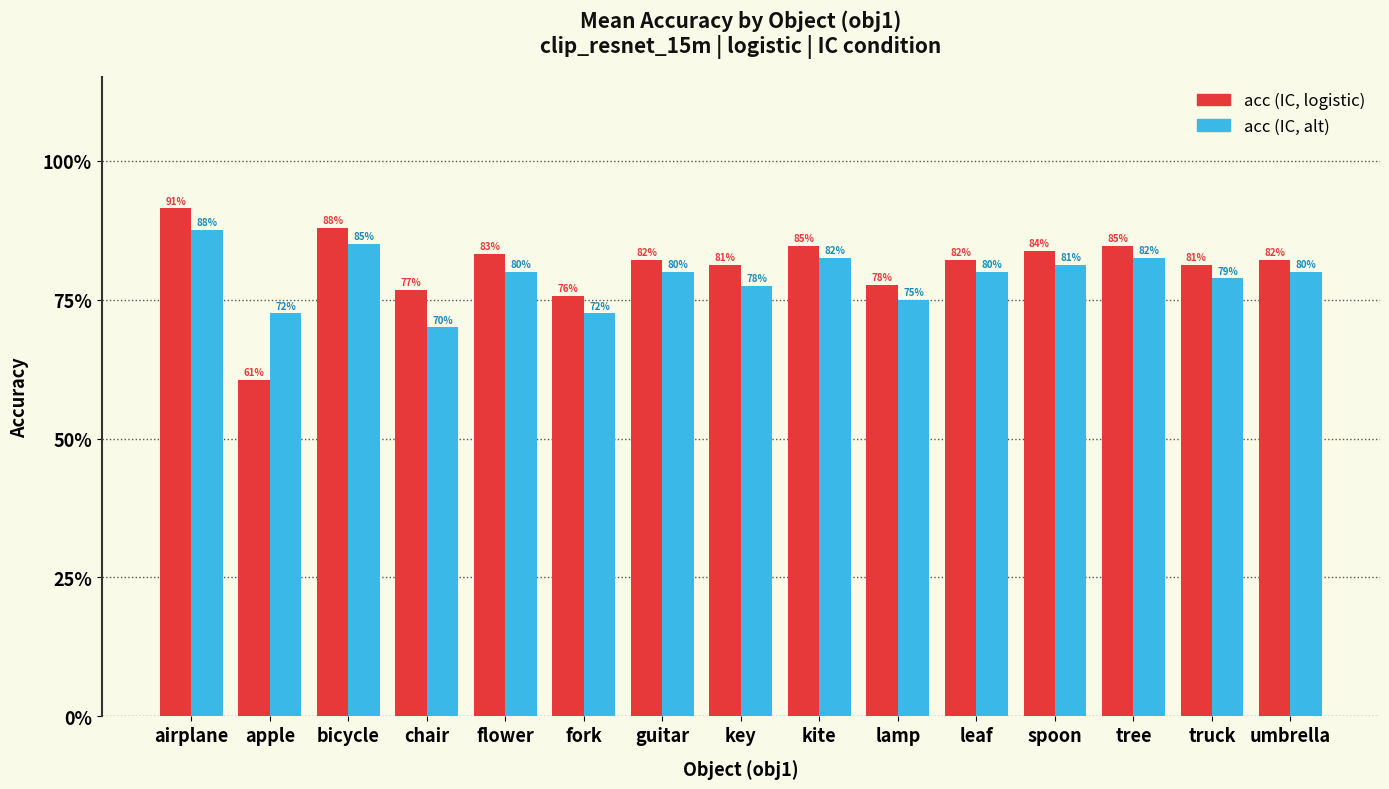

Does the chart contain stacked bars?

No